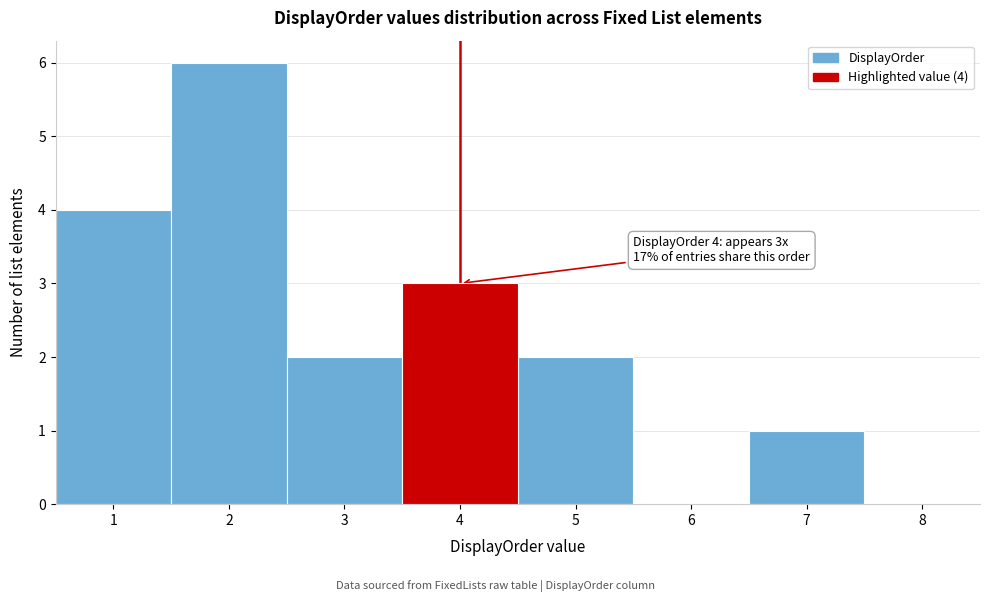

Which range on the x-axis has the tallest bar?

1.5 to 2.5